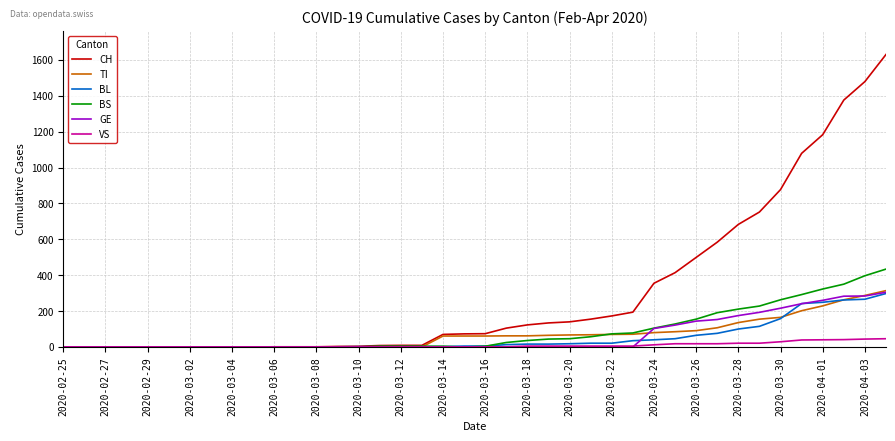

What is the maximum value shown in the chart?

1630